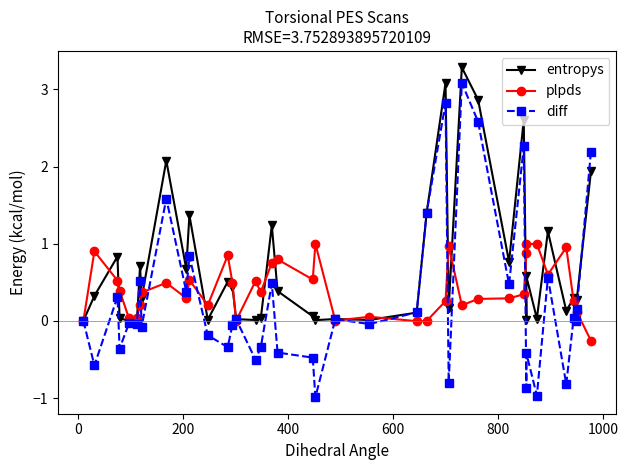

What is the value of the entropys point at the 25th from the left?

1.4